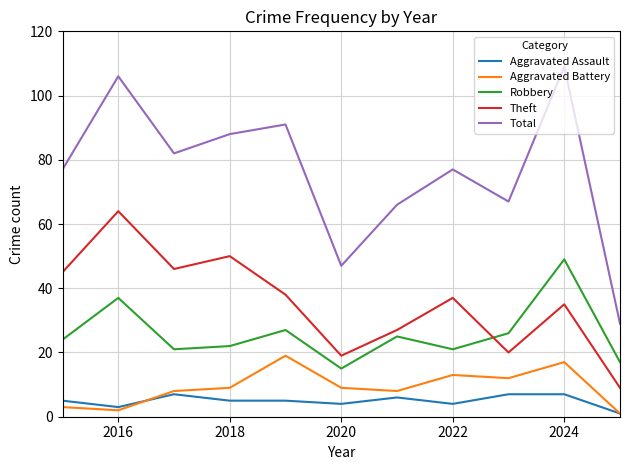

Which series has the largest range (max minus min)?

Total